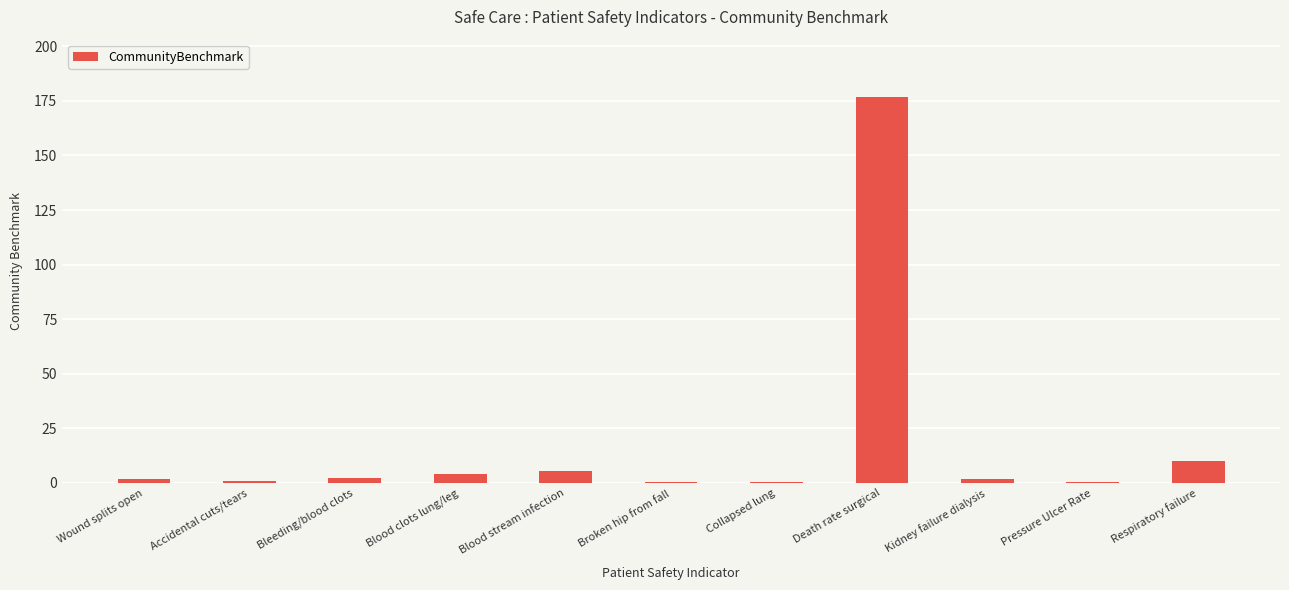

The value at Blood stream infection is 5.6. True or false?

True